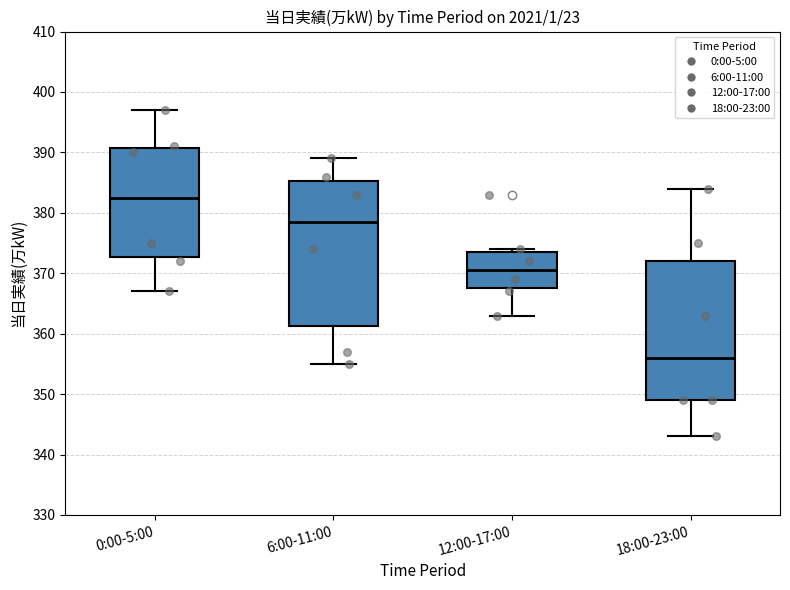

Reading left to right, read every box against the y-axis: the position of its median line, the range the box covers, and the ends of its whiskers. The values are not printed on the chart, so give them approximately, as read against the axis.

0:00-5:00: median 383, box 373 to 391, whiskers 367 to 397
6:00-11:00: median 379, box 361 to 385, whiskers 355 to 389
12:00-17:00: median 371, box 368 to 374, whiskers 363 to 374 (just above the box's upper edge)
18:00-23:00: median 356, box 349 to 372, whiskers 343 to 384